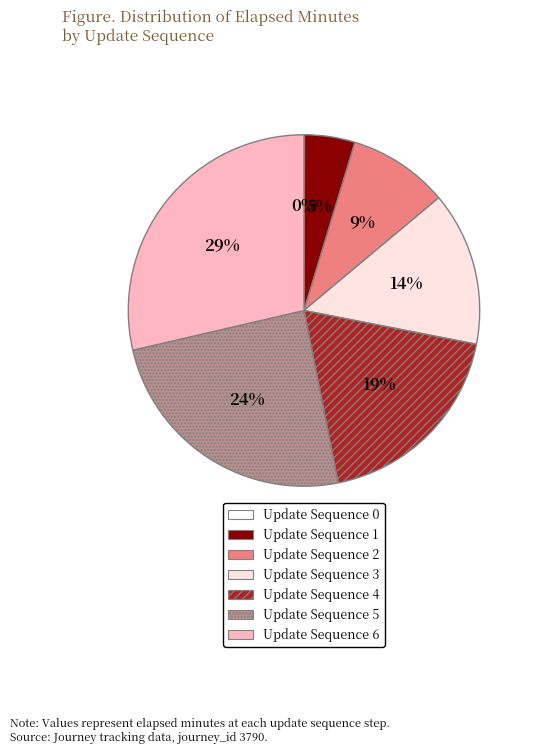

What is the ratio of the value at Update Sequence 4 to the value at Update Sequence 6?

0.7